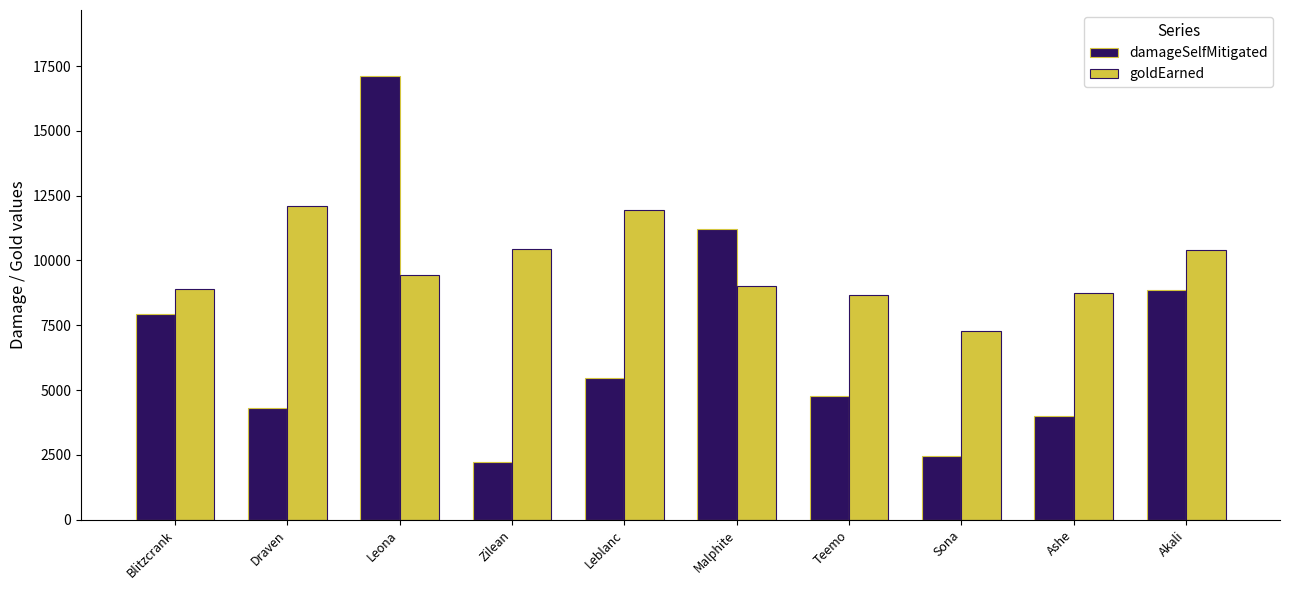

Does the chart contain any negative values?

No